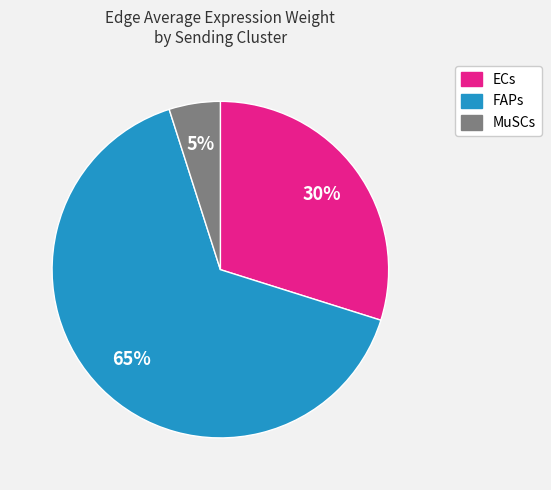

How many slices are in this pie chart?

3